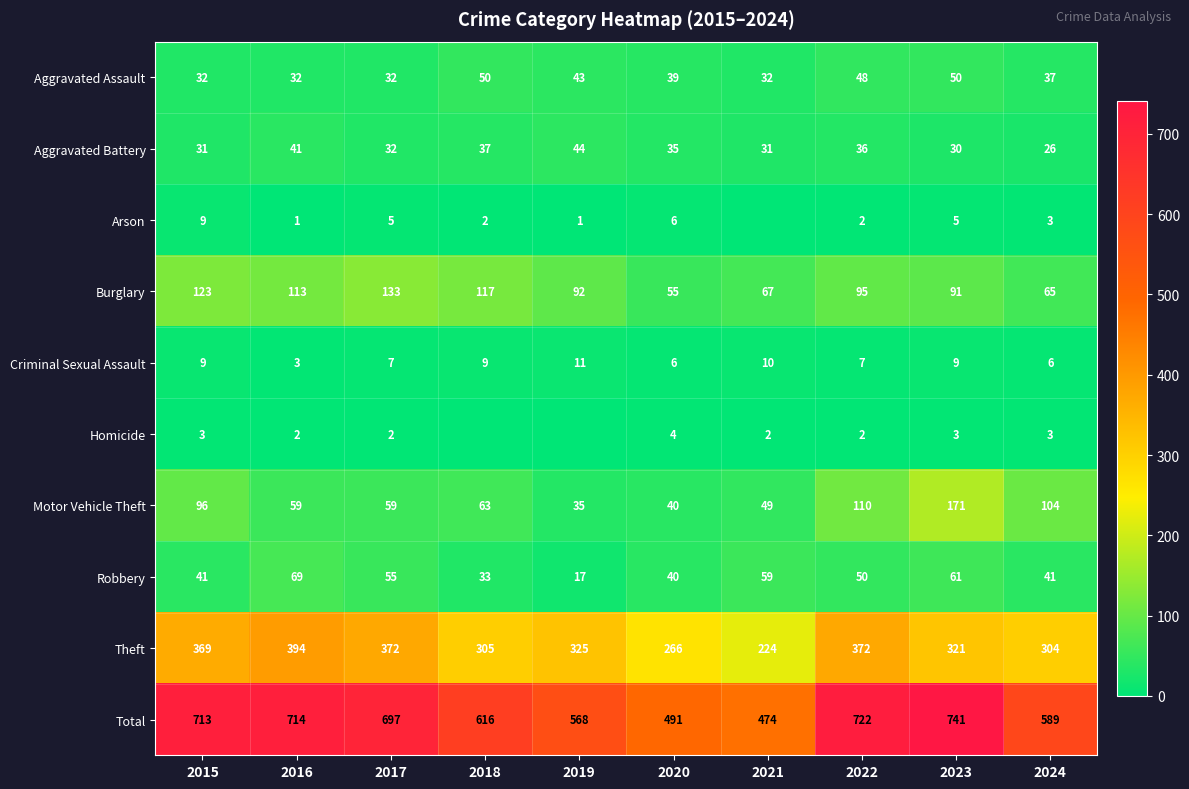

What is the spread (max minus min) of values at 2015?

710